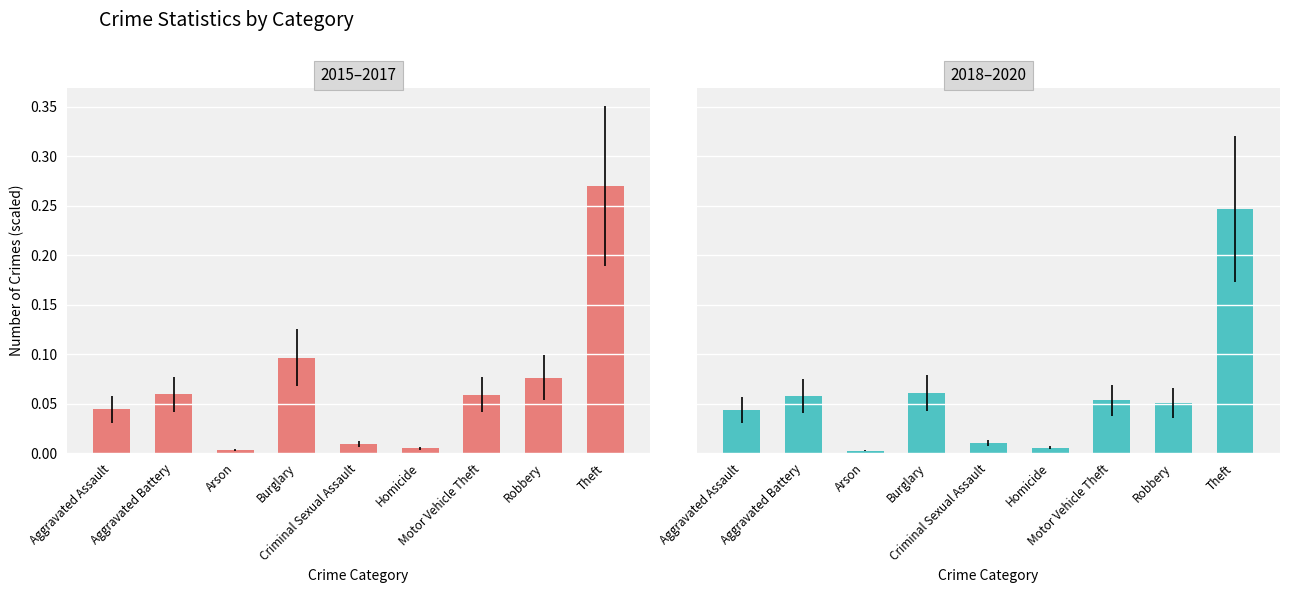

Rank the series by their average value, from highest to lowest.

2015–2017, 2018–2020